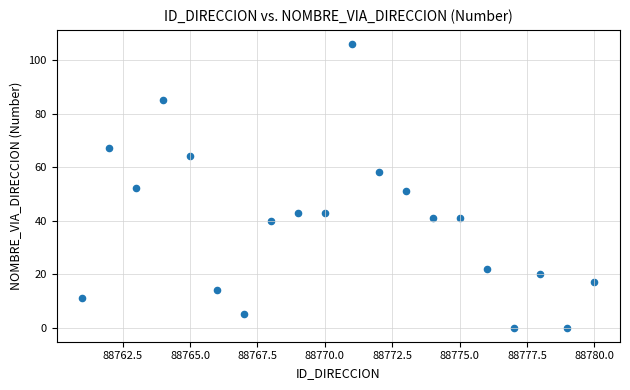

What is the range of Y values (max minus min)?

106